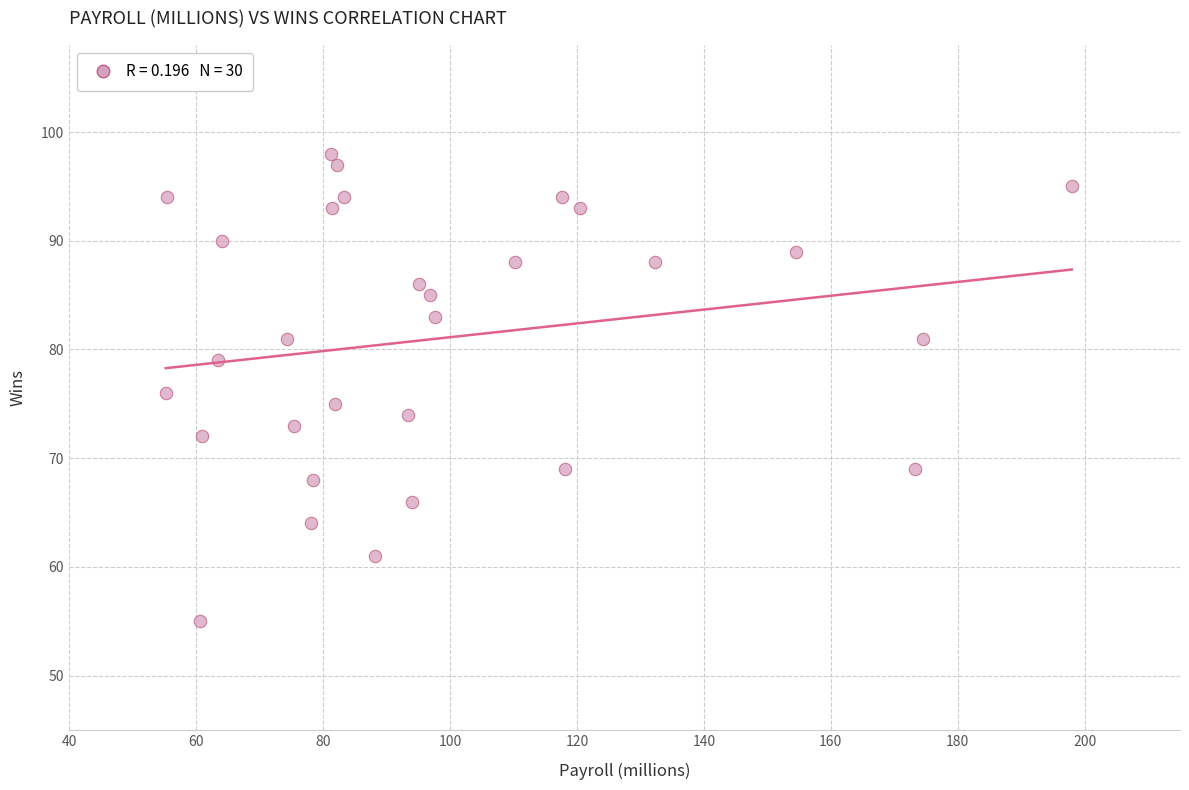

What is the range of Y values (max minus min)?

43